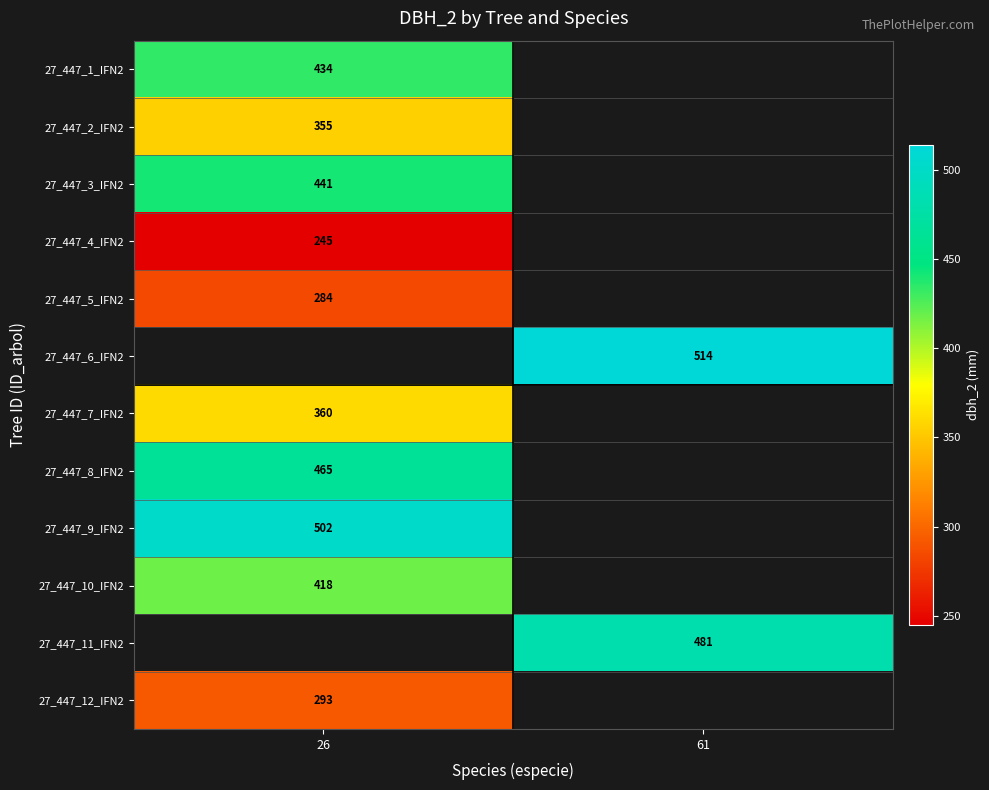

The value of 27_447_5_IFN2 at 26 is 284. True or false?

True